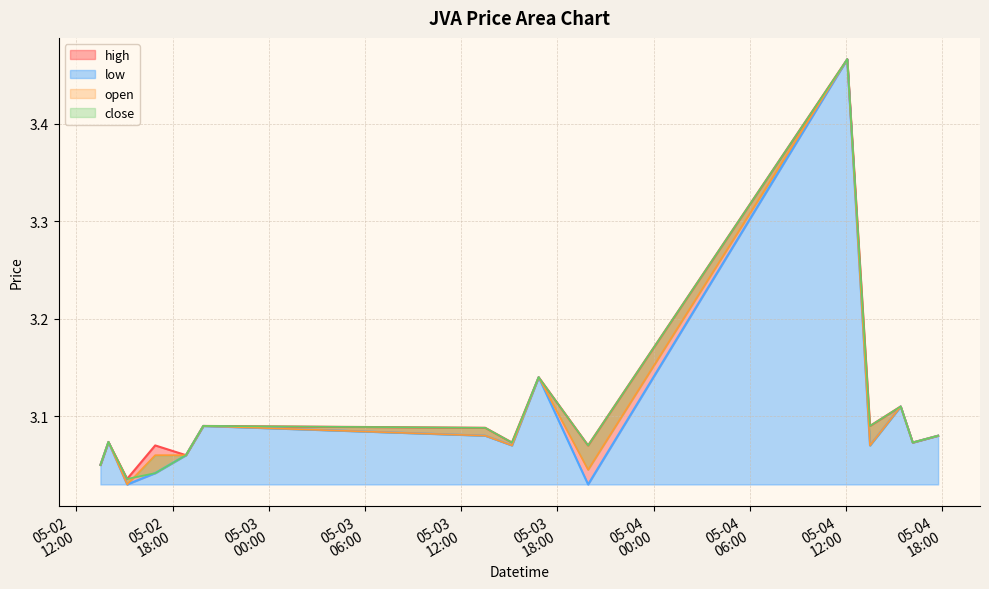

True or false: low and open intersect in this chart.

False